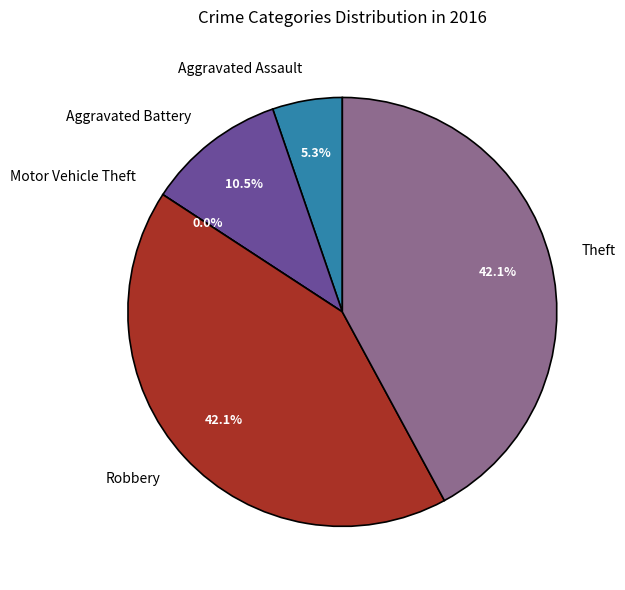

To the nearest percent, what portion does Theft represent?

42%